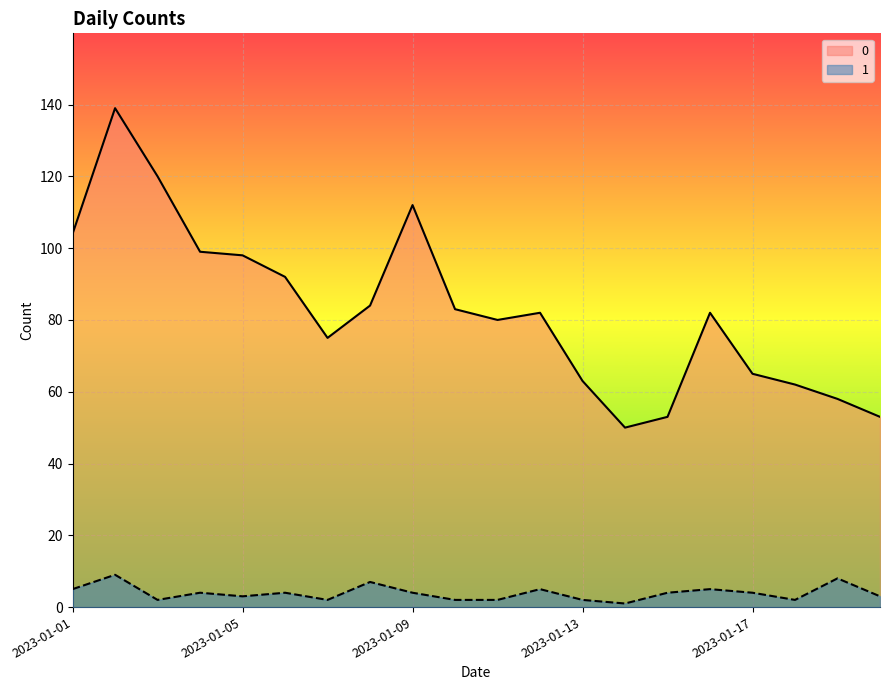

At which category does 0 reach its first local valley?

2023-01-07